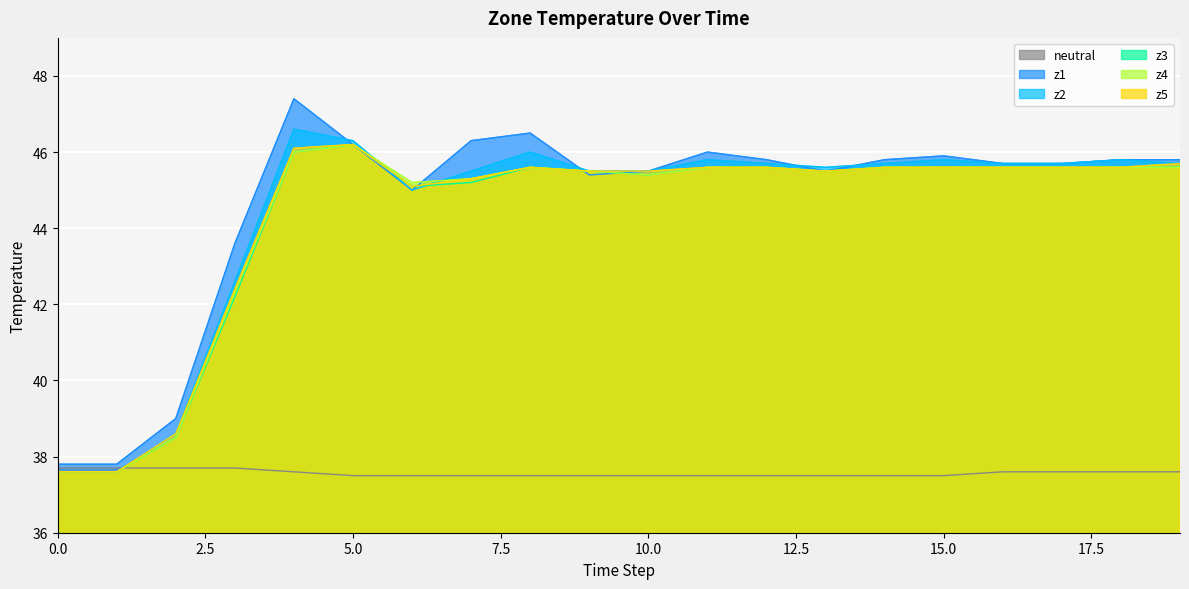

Which series ends up on top after the final intersection of z3 and z1?

z1